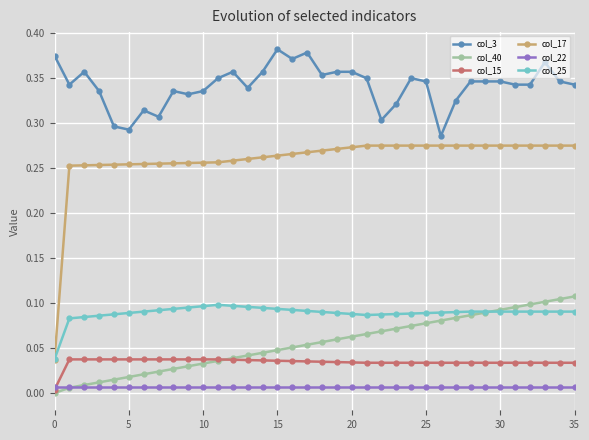

Count the col_3 values in the range 0 to 1.

36